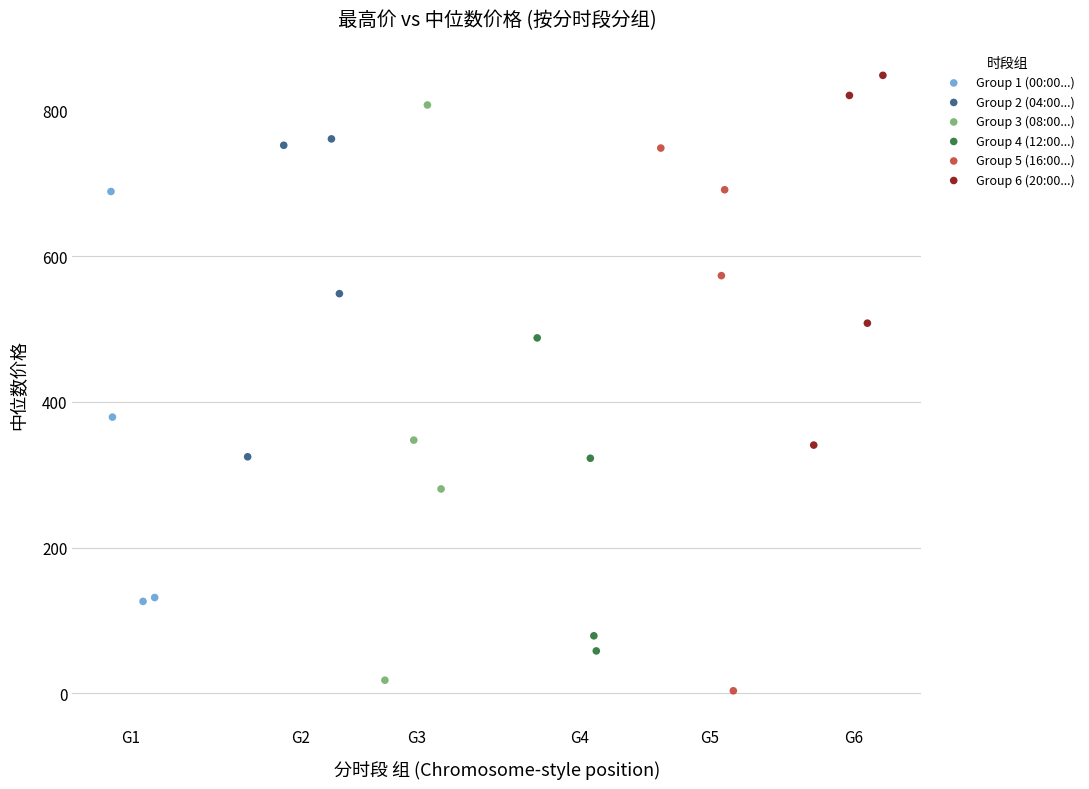

What are all the series names shown in the legend?

Group 1 (00:00...), Group 2 (04:00...), Group 3 (08:00...), Group 4 (12:00...), Group 5 (16:00...), Group 6 (20:00...)